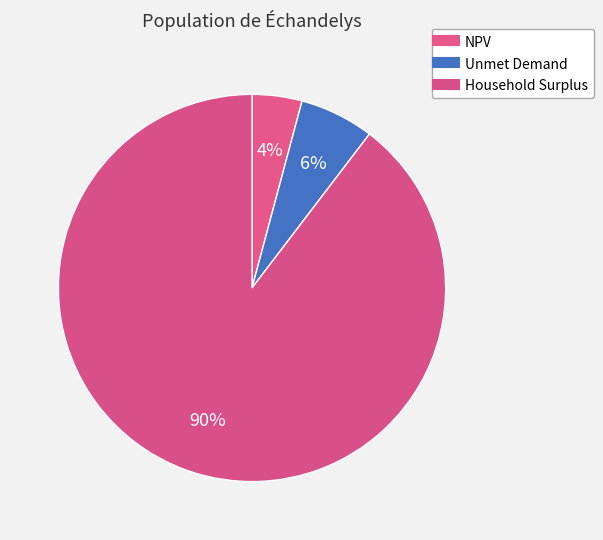

To the nearest percent, what is the average slice percentage?

33%